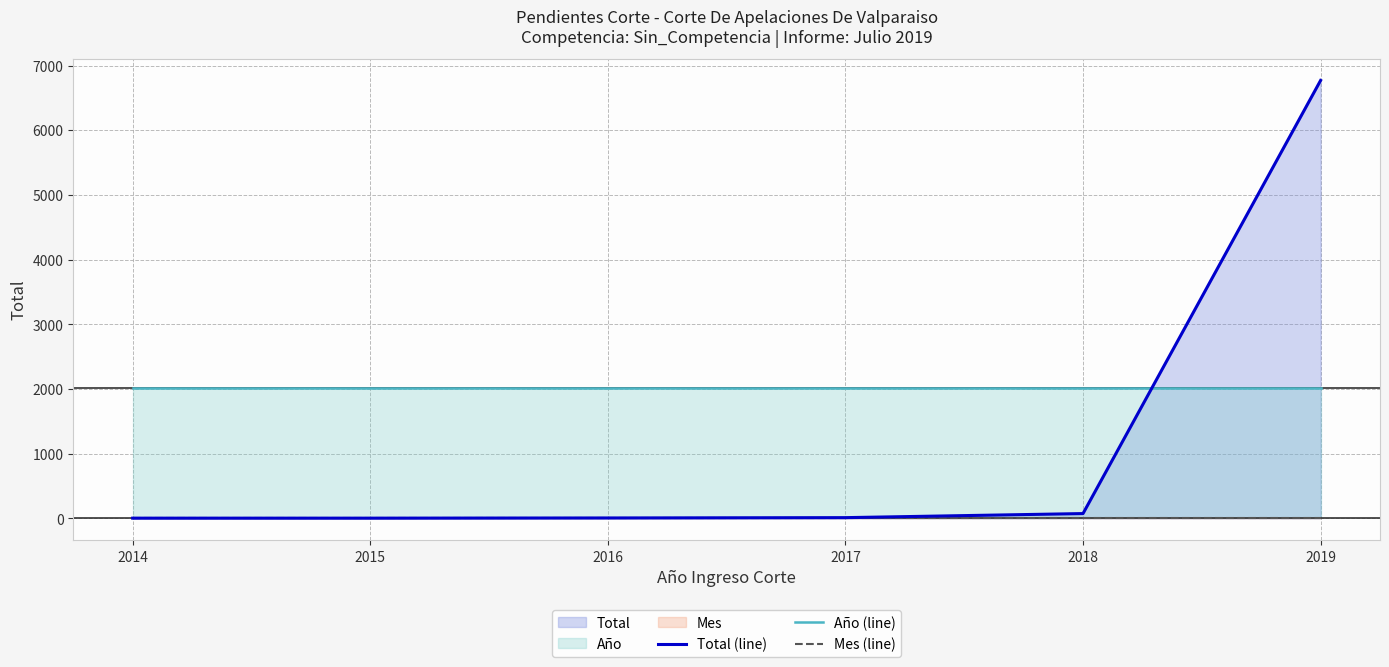

Reading right to left, list all the values displayed in this chart.

Total (line): 2019=6770	2018=74	2017=11	2016=6	2015=3	2014=3
Año (line): 2019=2019	2018=2019	2017=2019	2016=2019	2015=2019	2014=2019
Mes (line): 2019=7	2018=7	2017=7	2016=7	2015=7	2014=7